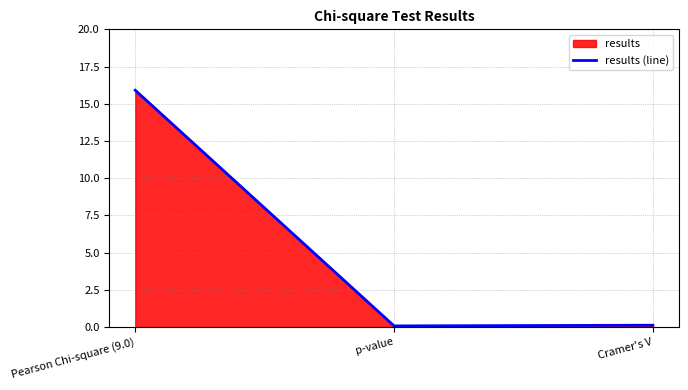

Which has a higher value, p-value or Pearson Chi-square (9.0)?

Pearson Chi-square (9.0)